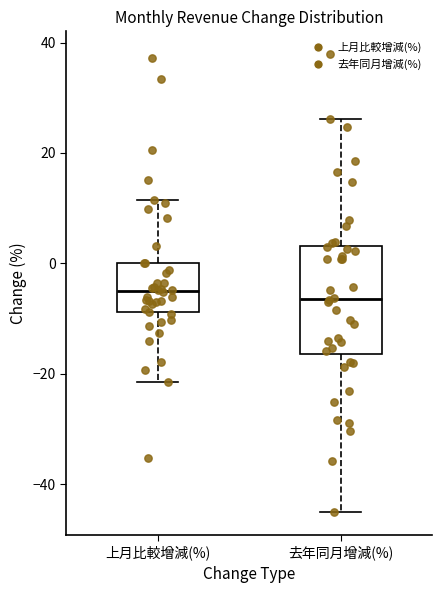

Reading left to right, read every box against the y-axis: the position of its median line, the range the box covers, and the ends of its whiskers. The values are not printed on the chart, so give them approximately, as read against the axis.

上月比較增減(%): median -4, box -8 to 0, whiskers -22 to 12
去年同月增減(%): median -6, box -16 to 4, whiskers -46 to 26